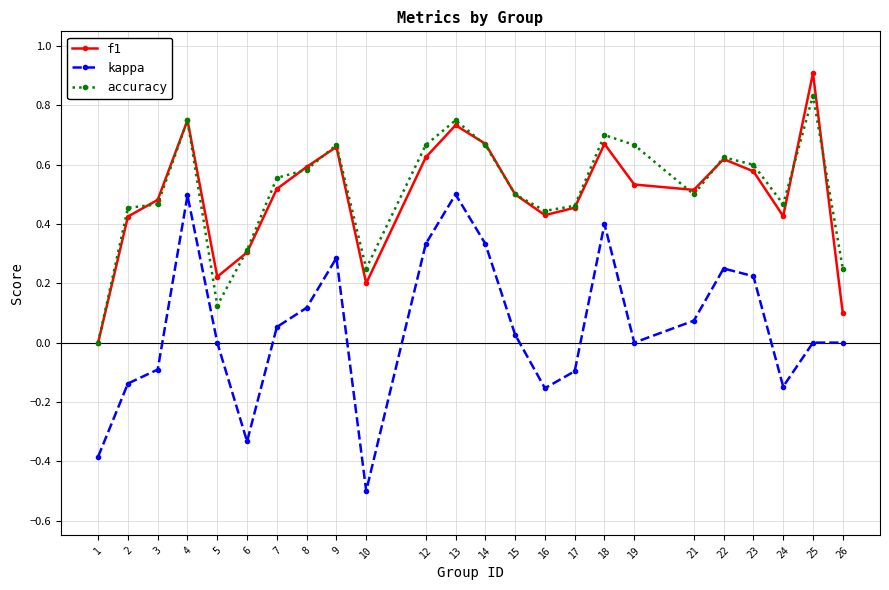

True or false: accuracy and kappa cross at least once.

False